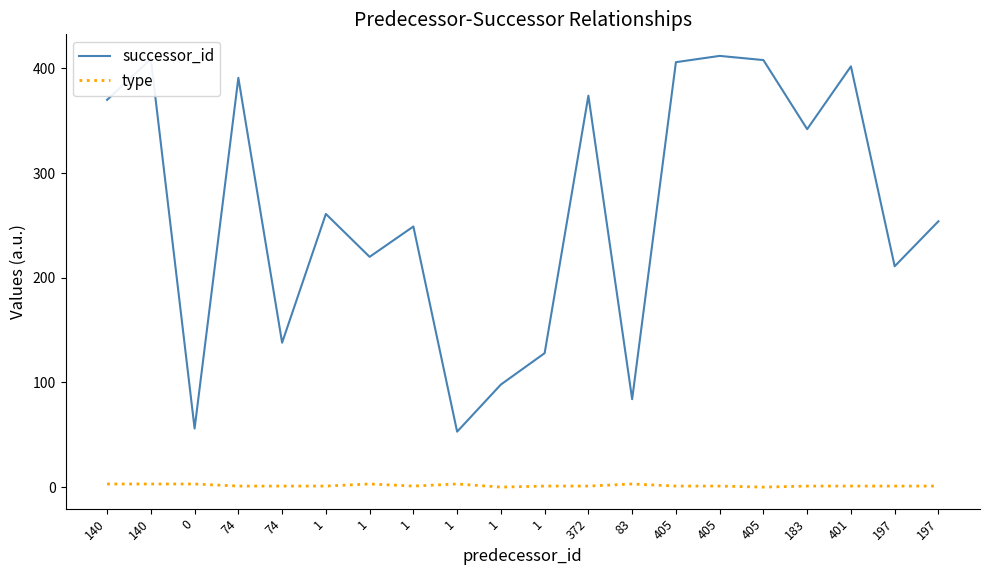

Is this an area chart (filled region under the line)?

No